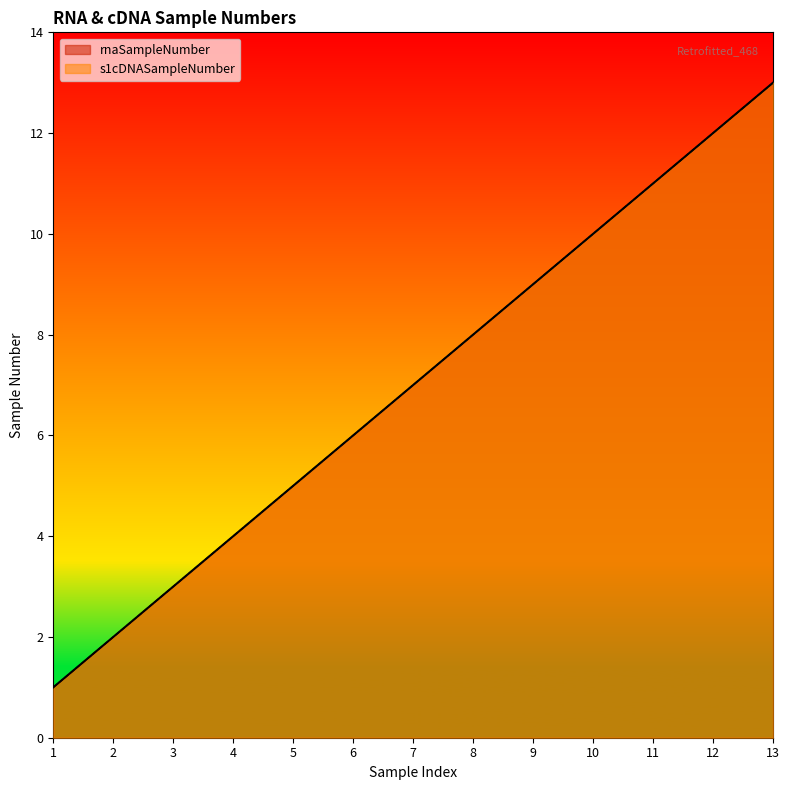

Which series changed the most between 3 and 13?

rnaSampleNumber